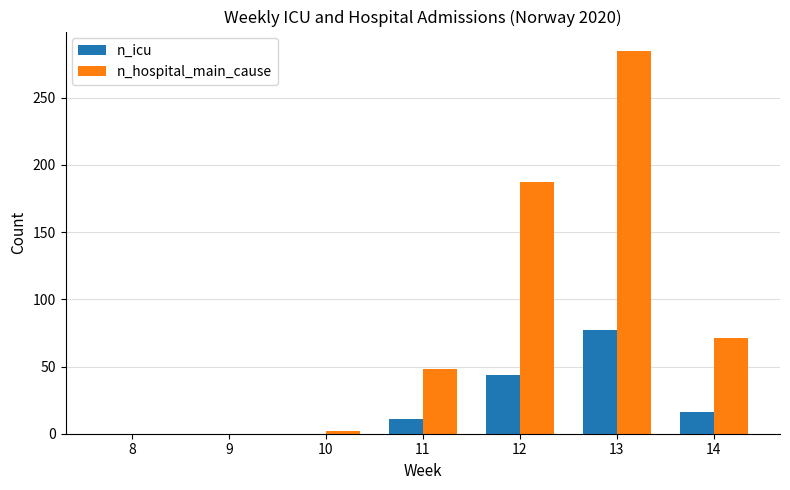

At which label does n_hospital_main_cause reach its peak?

13